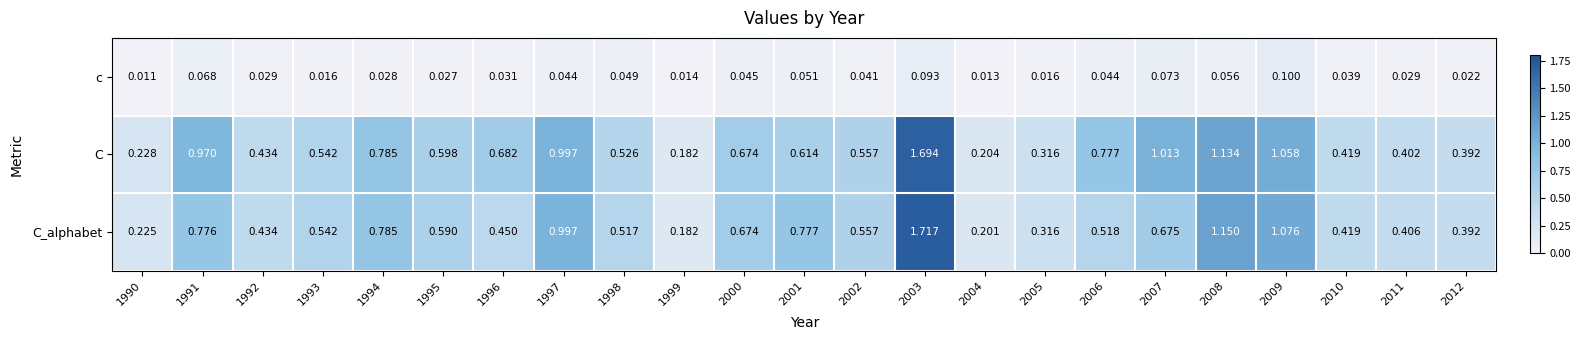

Which series has the largest total across all categories?

C